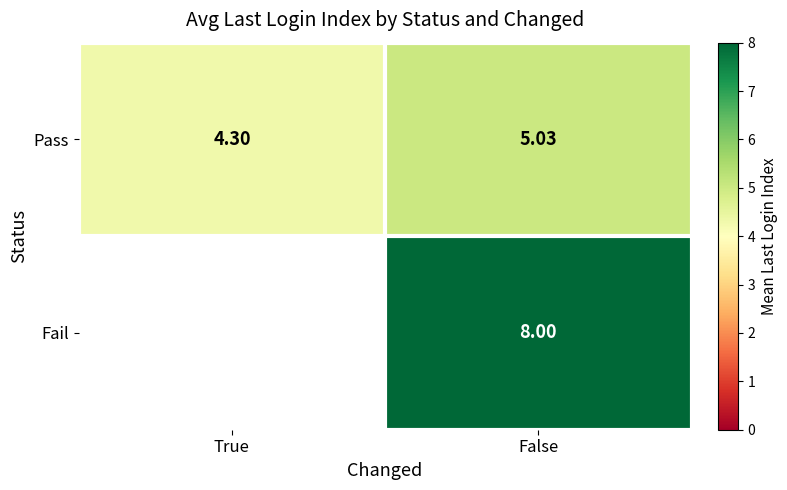

At which category does the chart reach its minimum across all series?

True